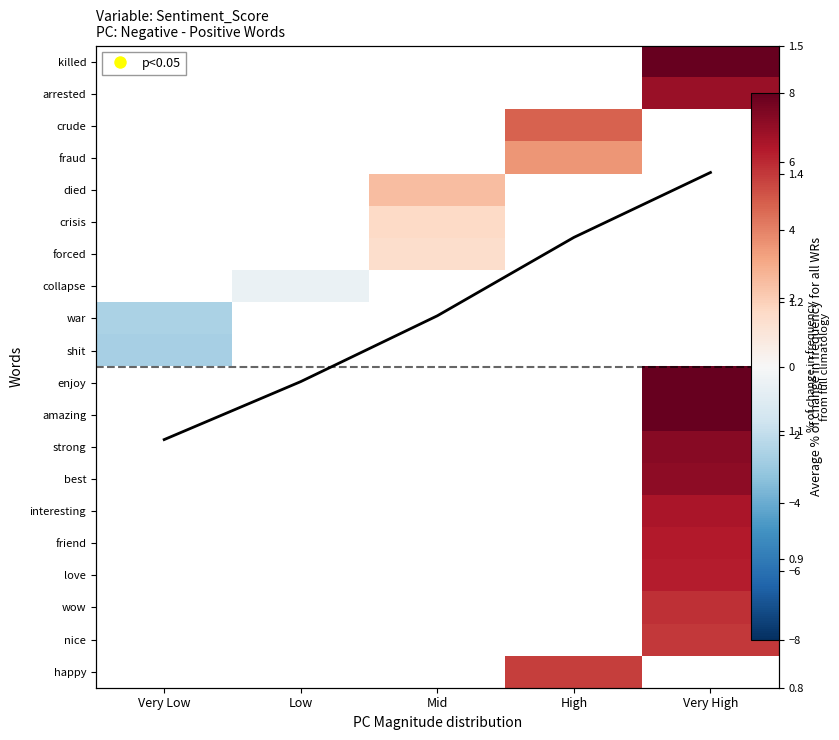

What is the maximum value shown in the chart?

8.0